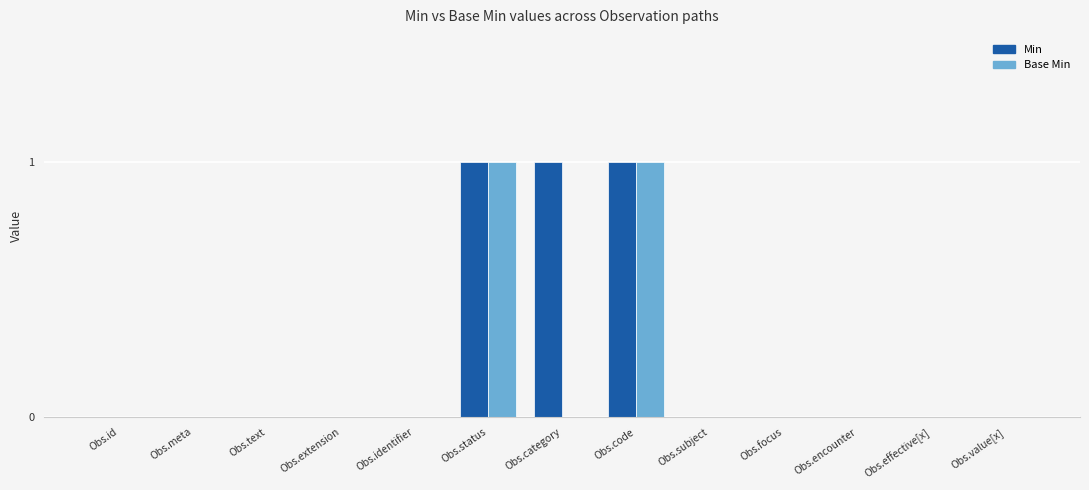

The value of Min at Obs.effective[x] is 0. True or false?

True